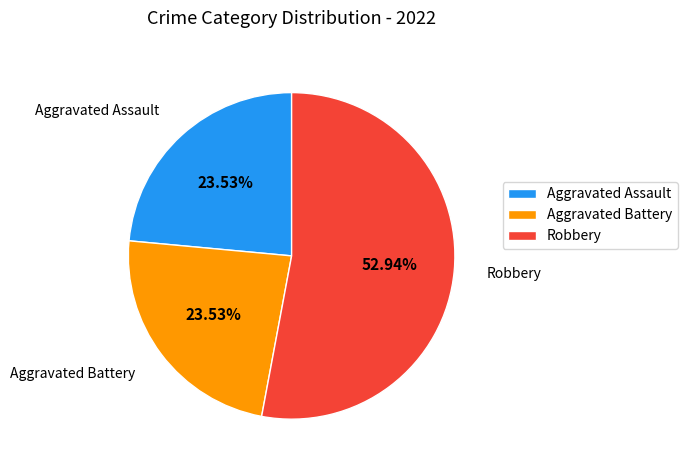

Which slice is the largest?

Robbery